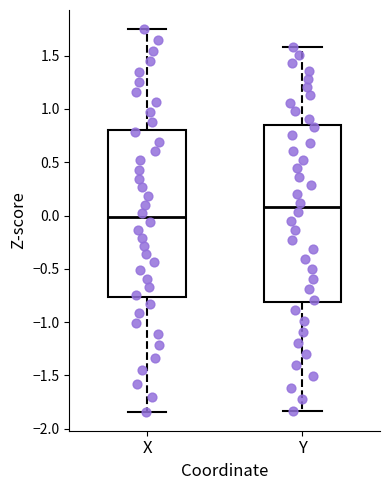

Which box has the highest median line?

Y